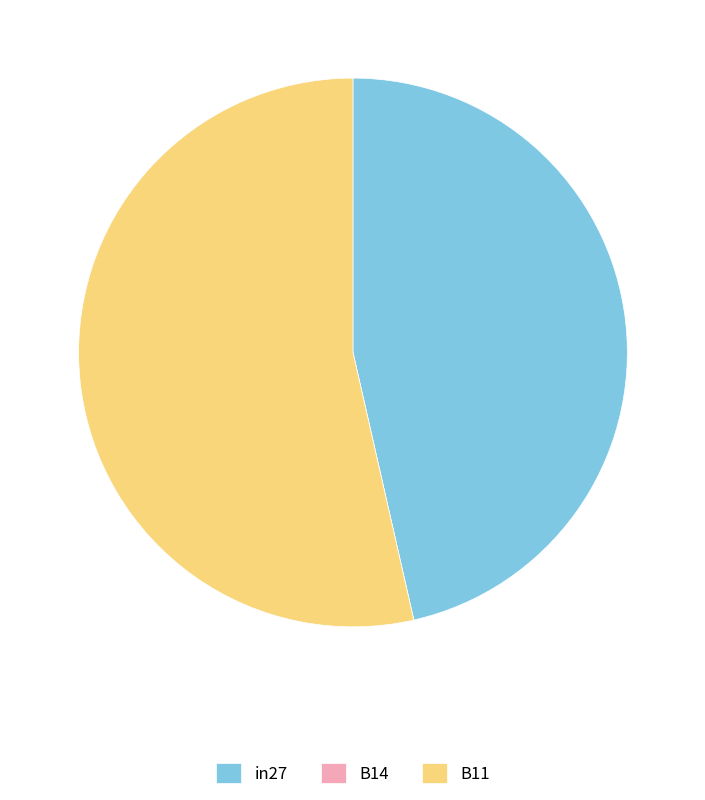

What is the largest slice in the pie chart?

B11